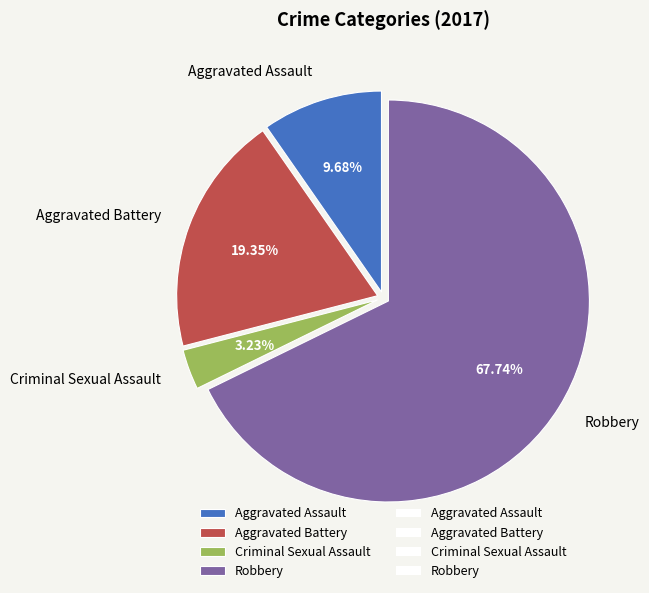

Count the number of slices in the pie.

4